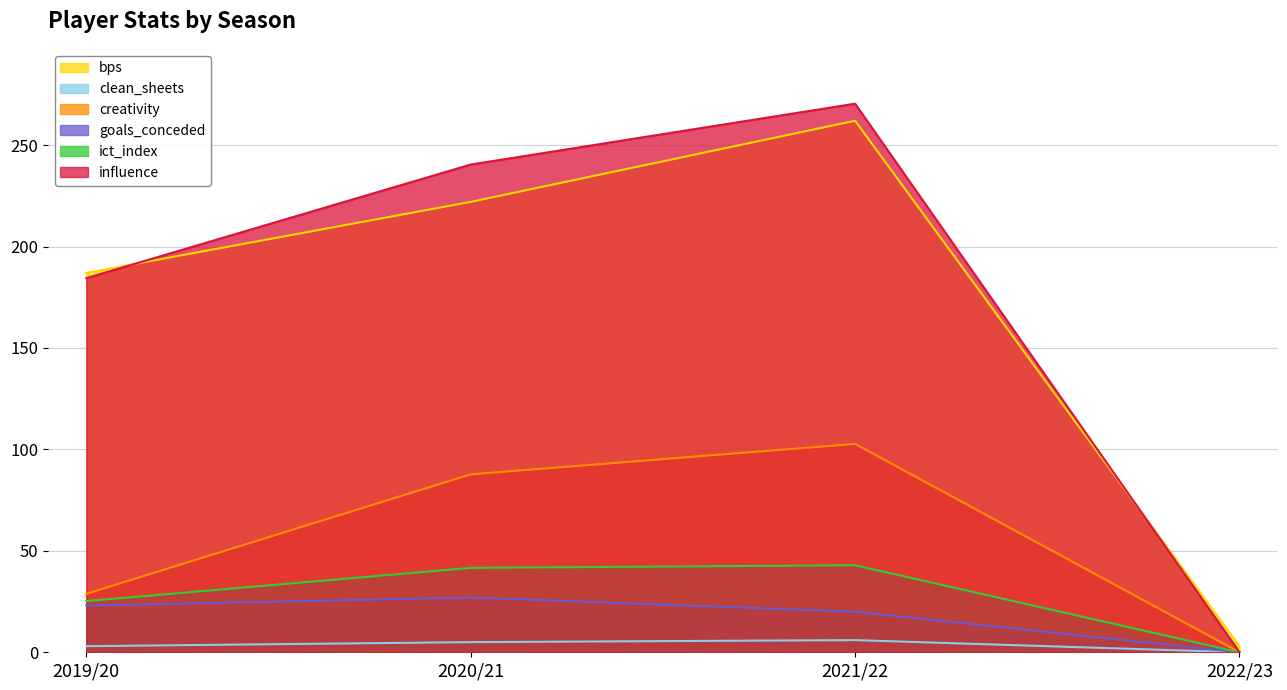

Which series has the widest spread of values?

influence